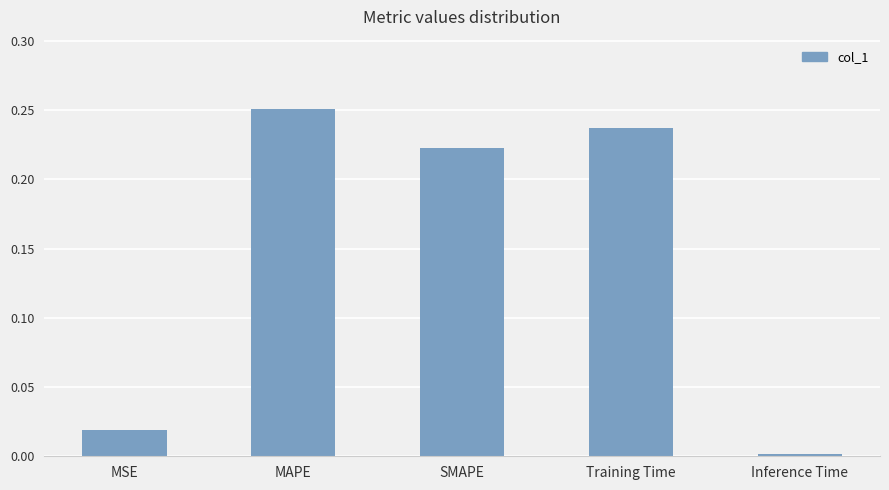

True or false: the data shows 0.4 at SMAPE.

False